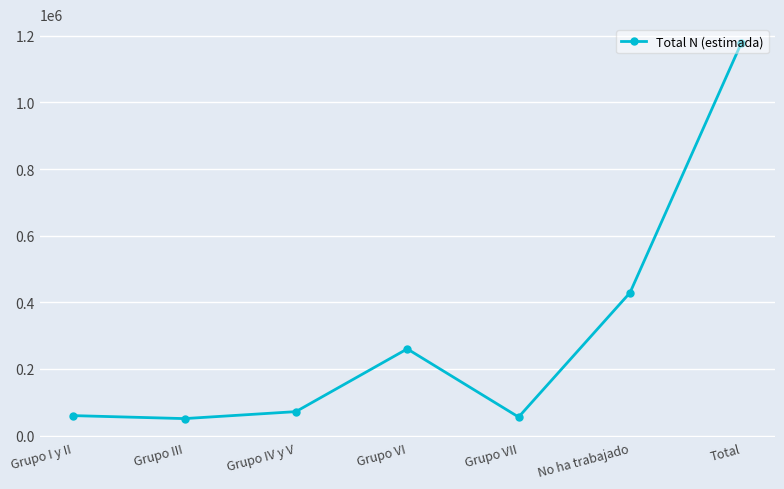

What is the average value?

300716